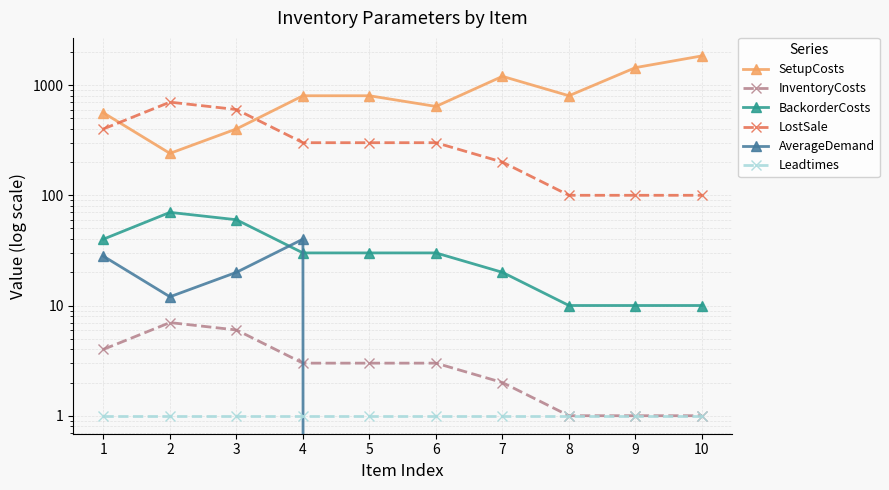

At which label does SetupCosts first exceed 800?

7